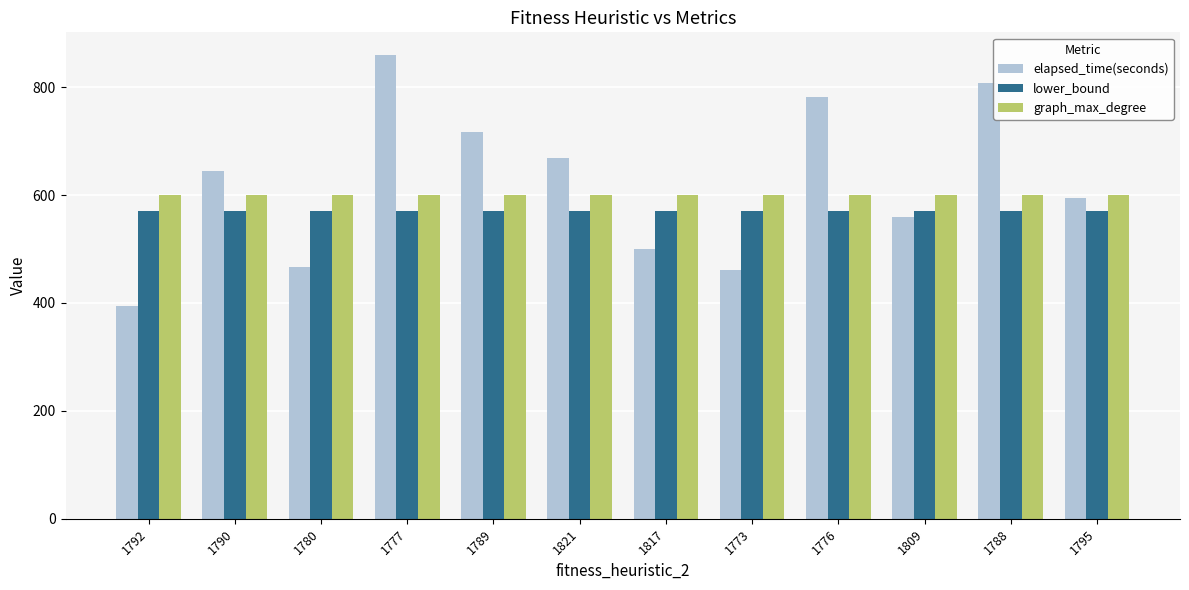

What is the average value of the elapsed_time(seconds) series?

621.5